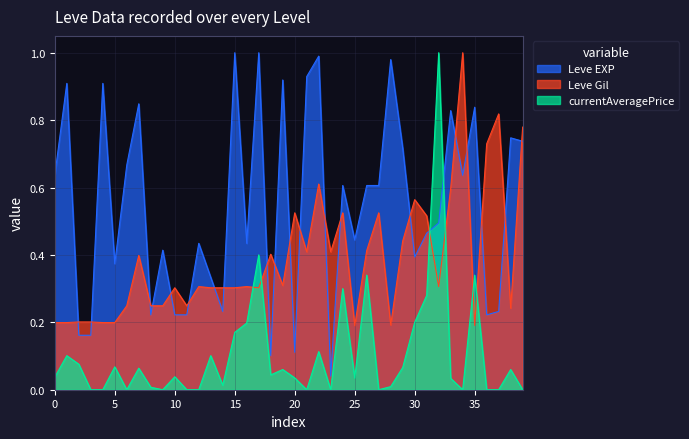

Which series has the largest range (max minus min)?

currentAveragePrice